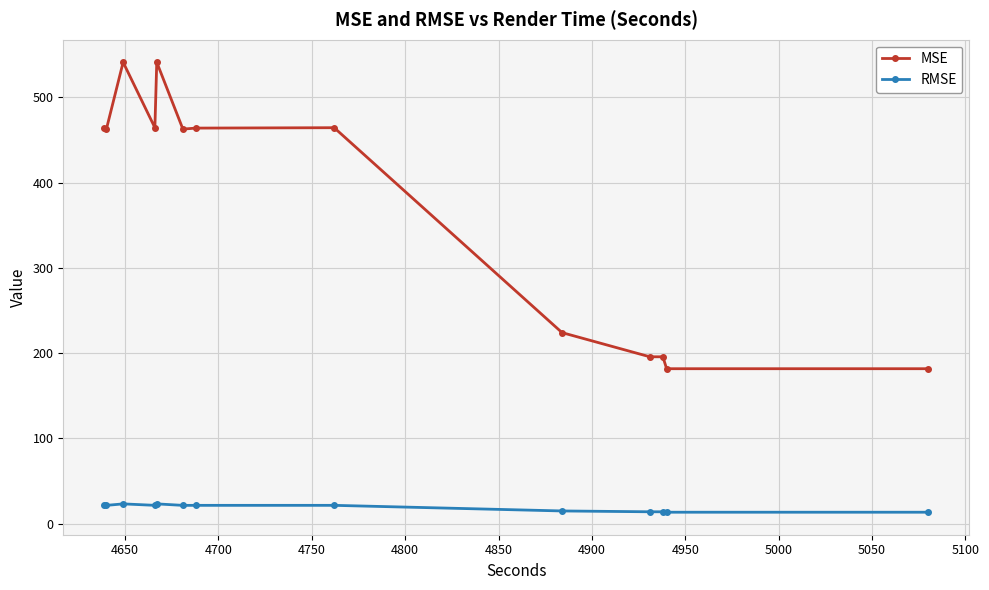

At how many categories does at least one series exceed 274?

8